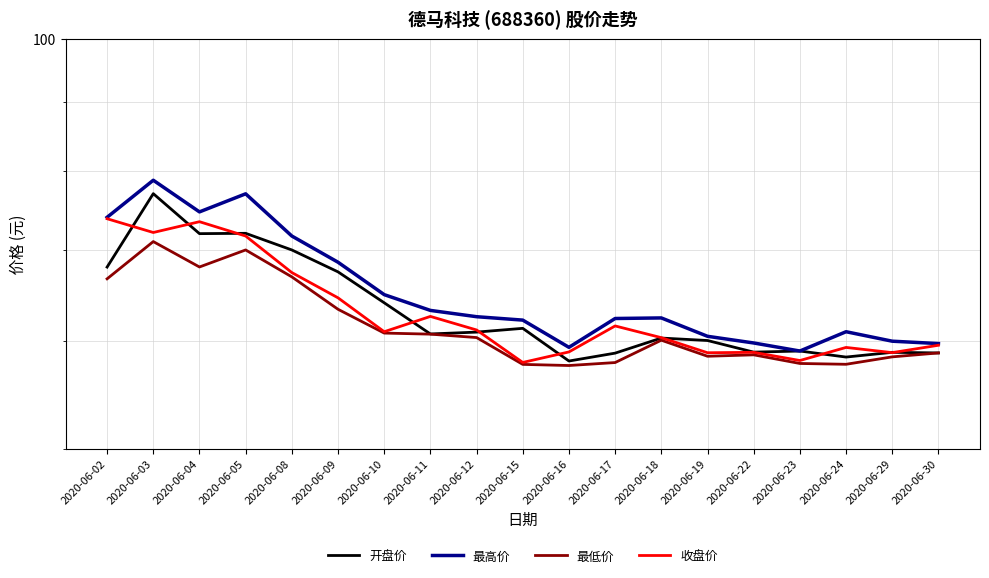

What is the total value across all series at 2020-06-05?

290.6